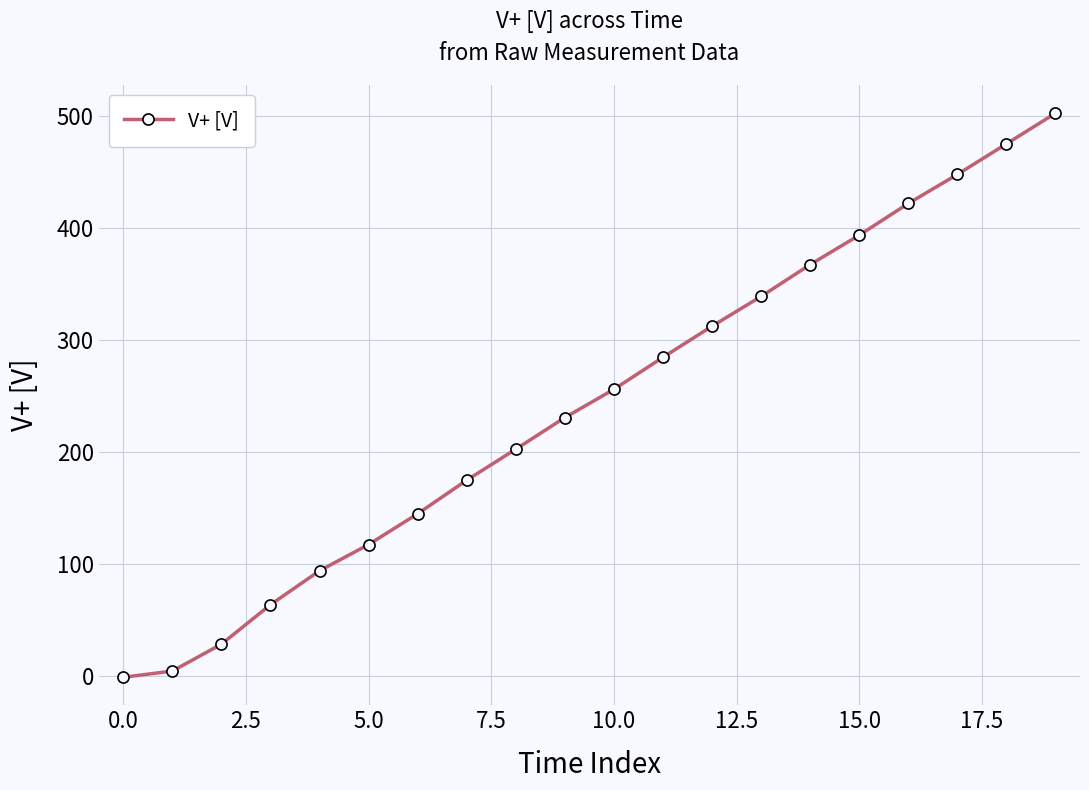

Reading right to left, extract all data points from this chart.

502.3	474.9	447.6	421.7	393.4	367.1	338.6	312.1	284.3	255.7	230.4	202.2	174.5	144.5	117.0	93.6	63.3	28.0	4.0	-1.5